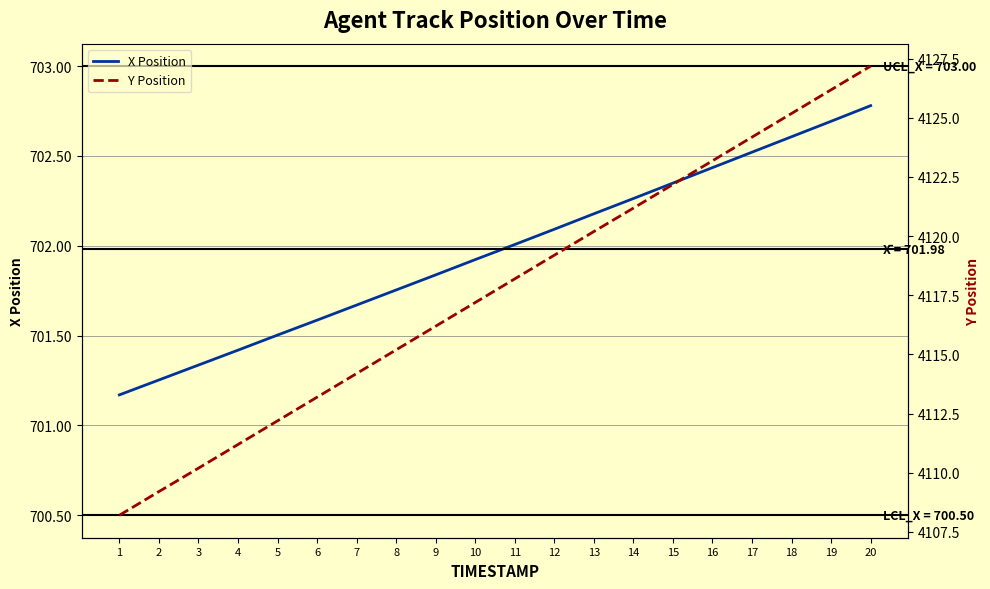

Rank the categories by Y Position value from highest to lowest.

20, 19, 18, 17, 16, 15, 14, 13, 12, 11, 10, 9, 8, 7, 6, 5, 4, 3, 2, 1